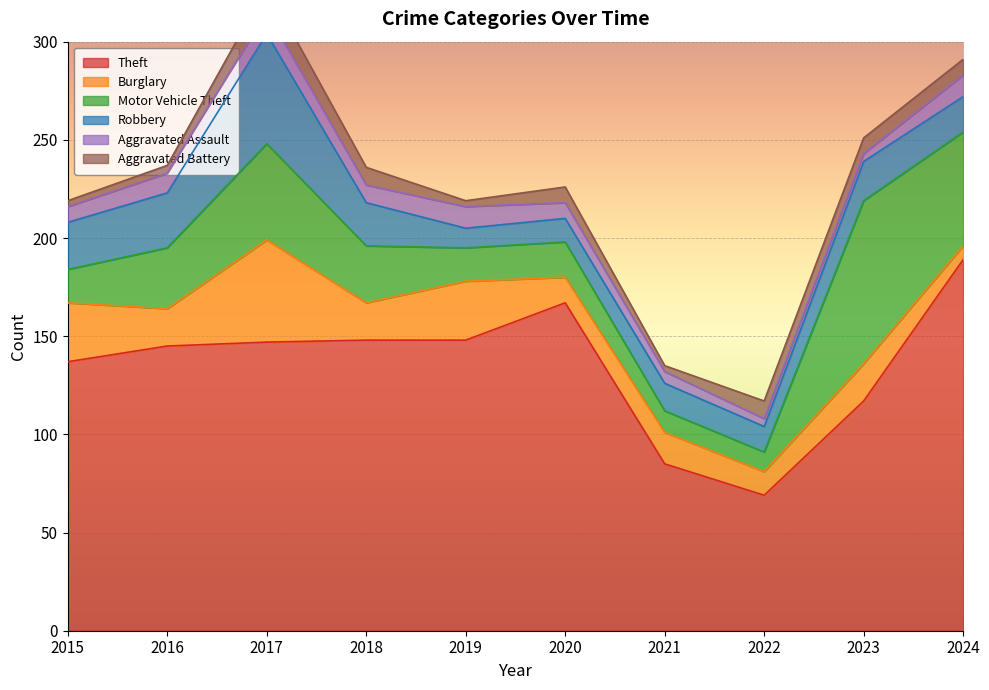

How many Aggravated Battery values are between 3 and 9?

9